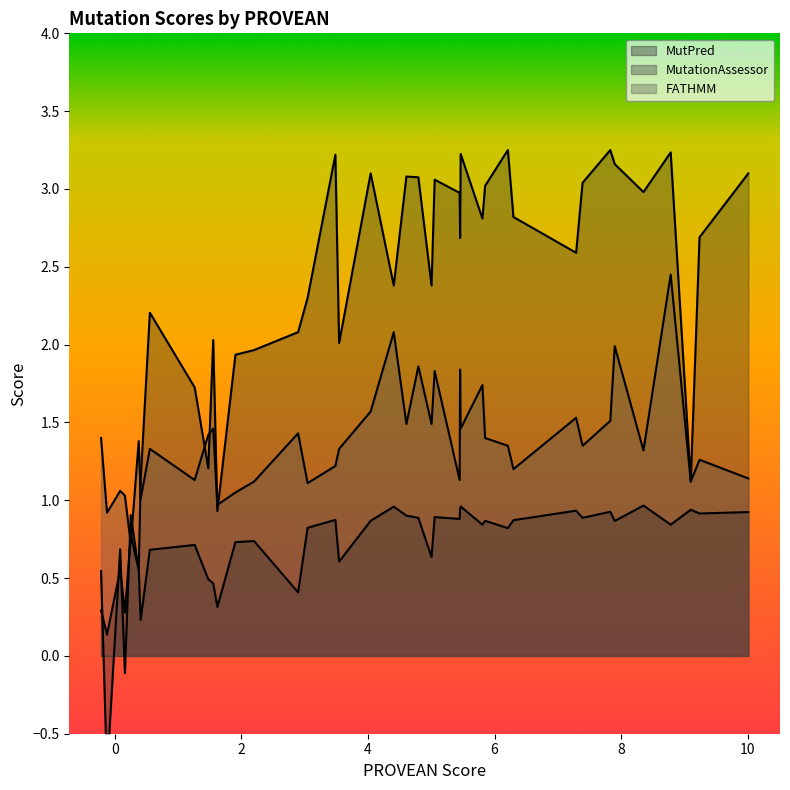

How many times do FATHMM and MutPred cross each other?

2